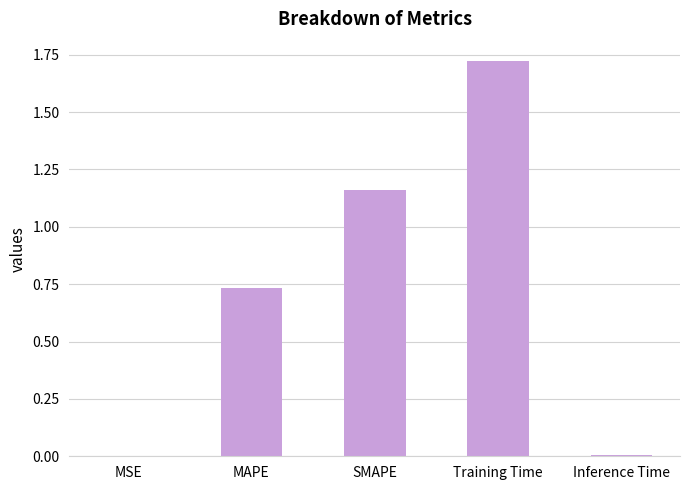

What is the change in value from MAPE to Training Time?

+1.0